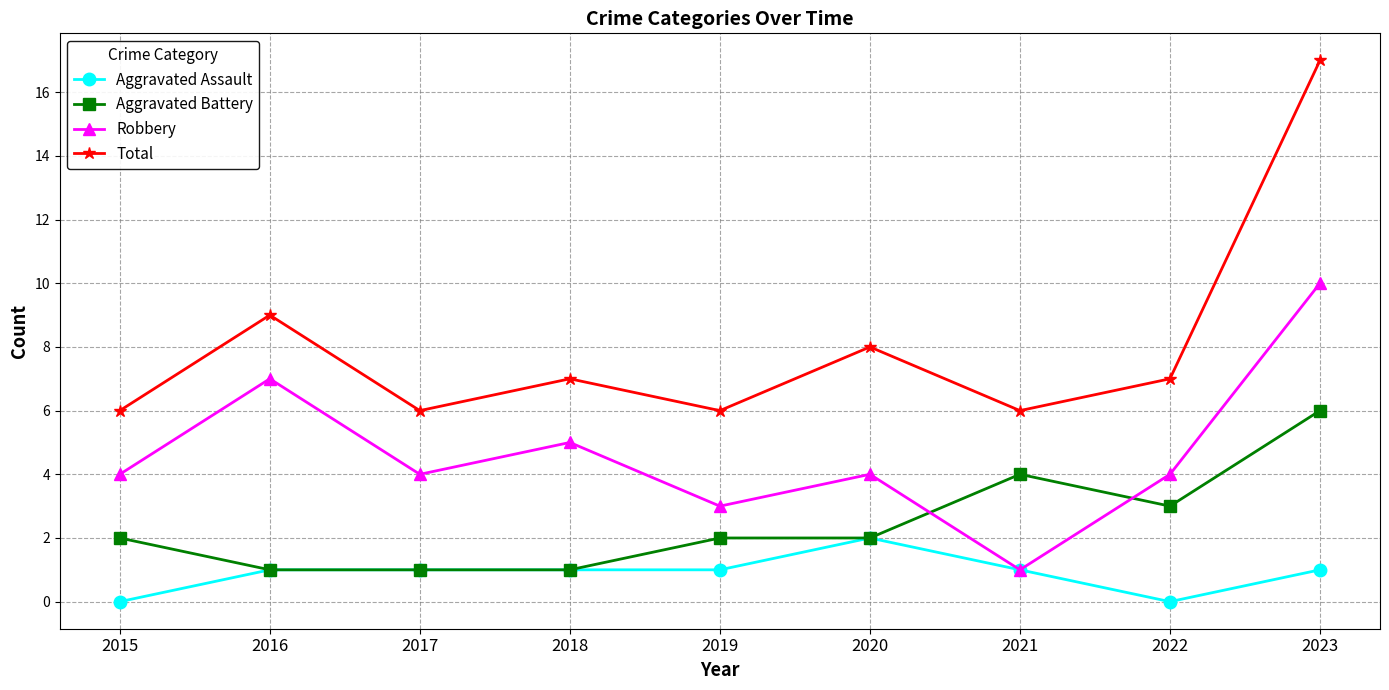

Read the Total value at 2019, to the nearest 10.

10